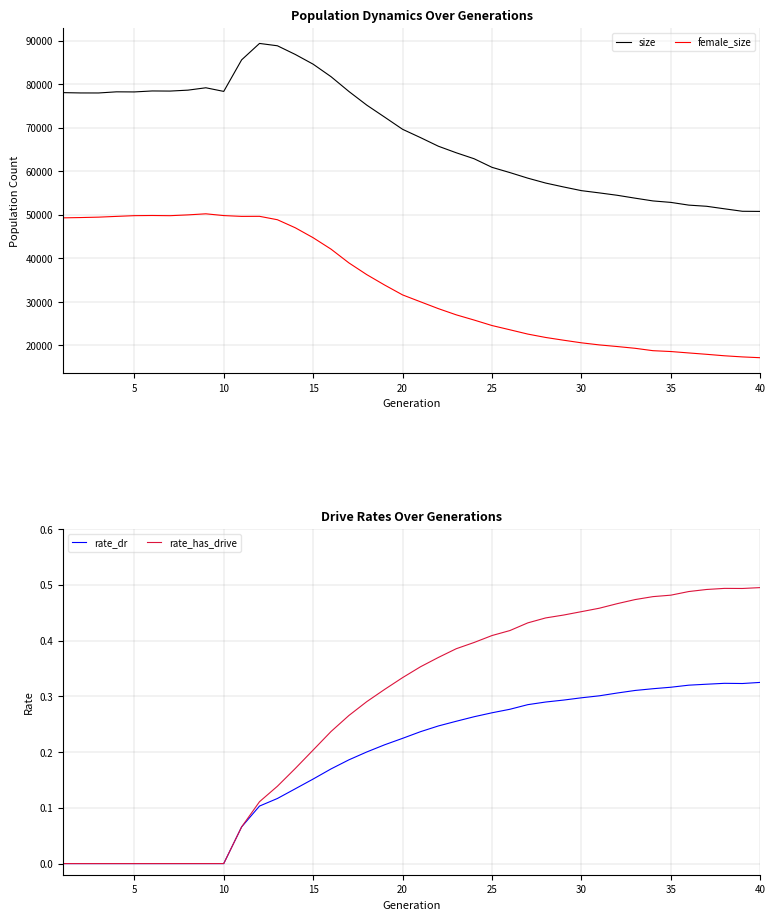

What are all the series names shown in the legend?

size, female_size, rate_dr, rate_has_drive